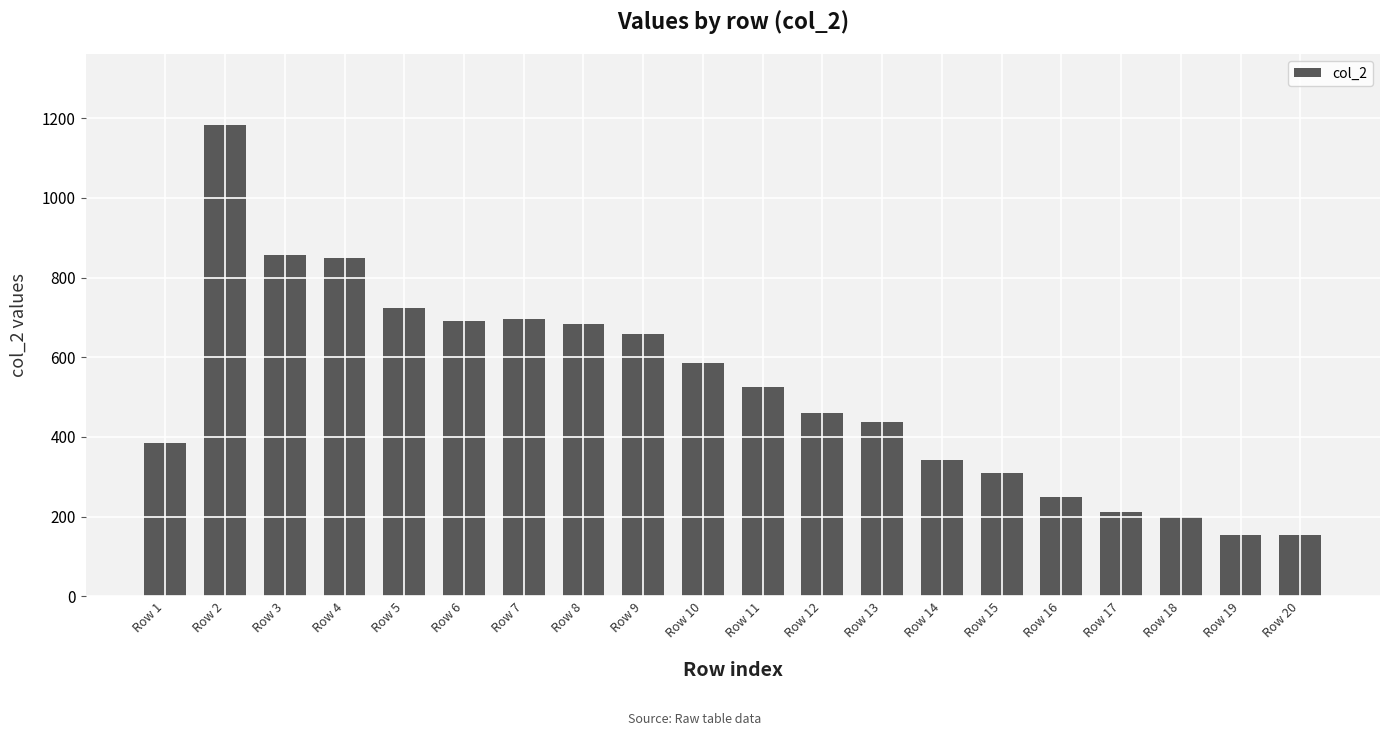

Read the value at Row 12, to the nearest 100.

500